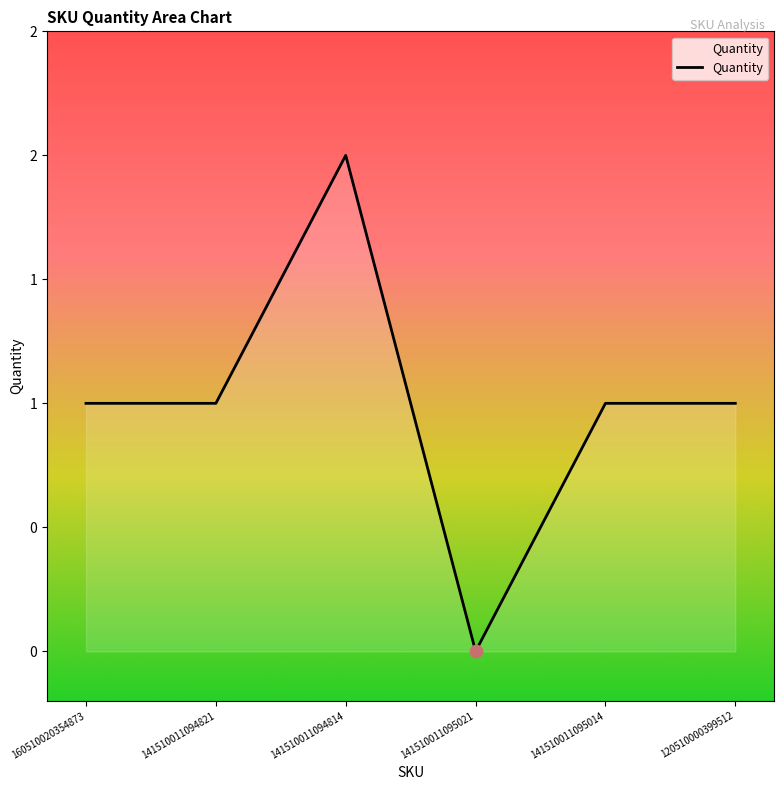

Approximately how many times larger is the value at 141510011095014 compared to 141510011094821?

1.0